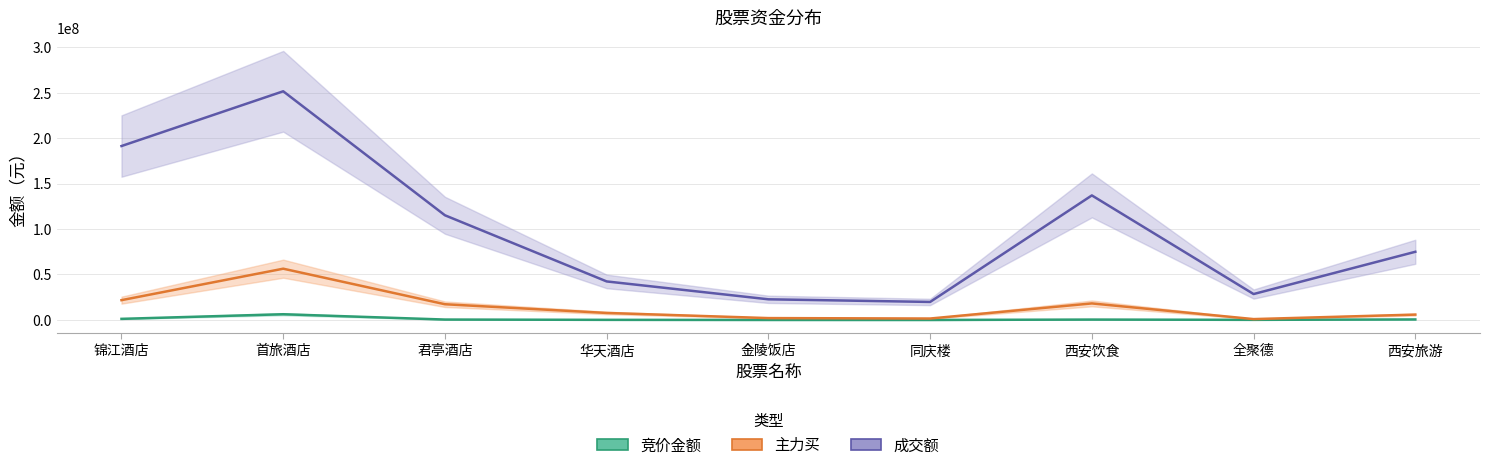

Is the value of 竞价金额 at 西安饮食 greater than the value of 成交额 at 同庆楼?

No